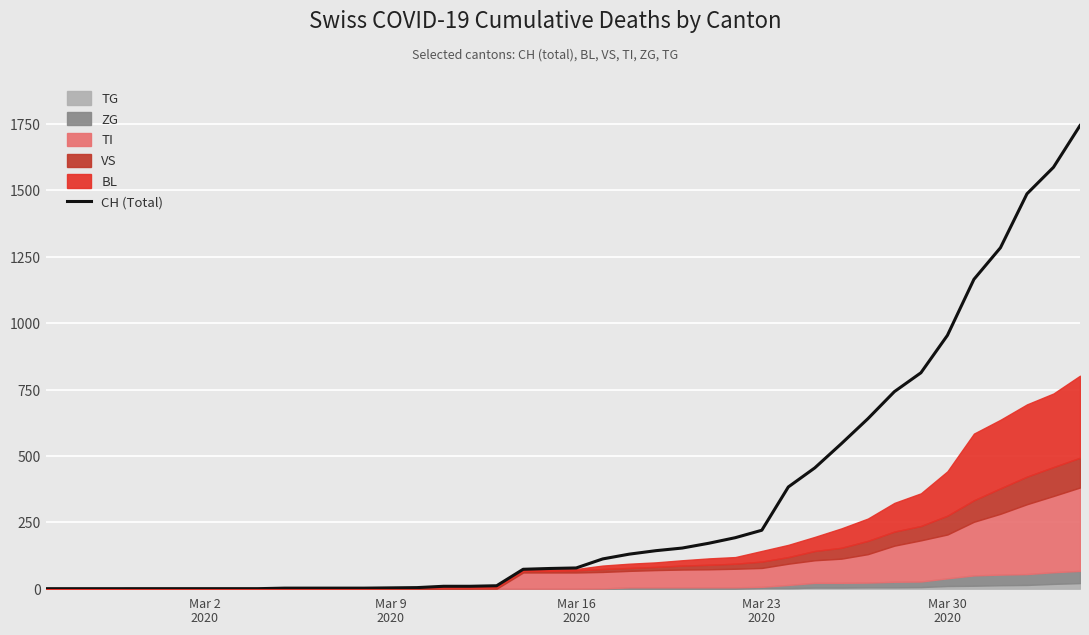

What is the maximum value for CH (Total)?

1744